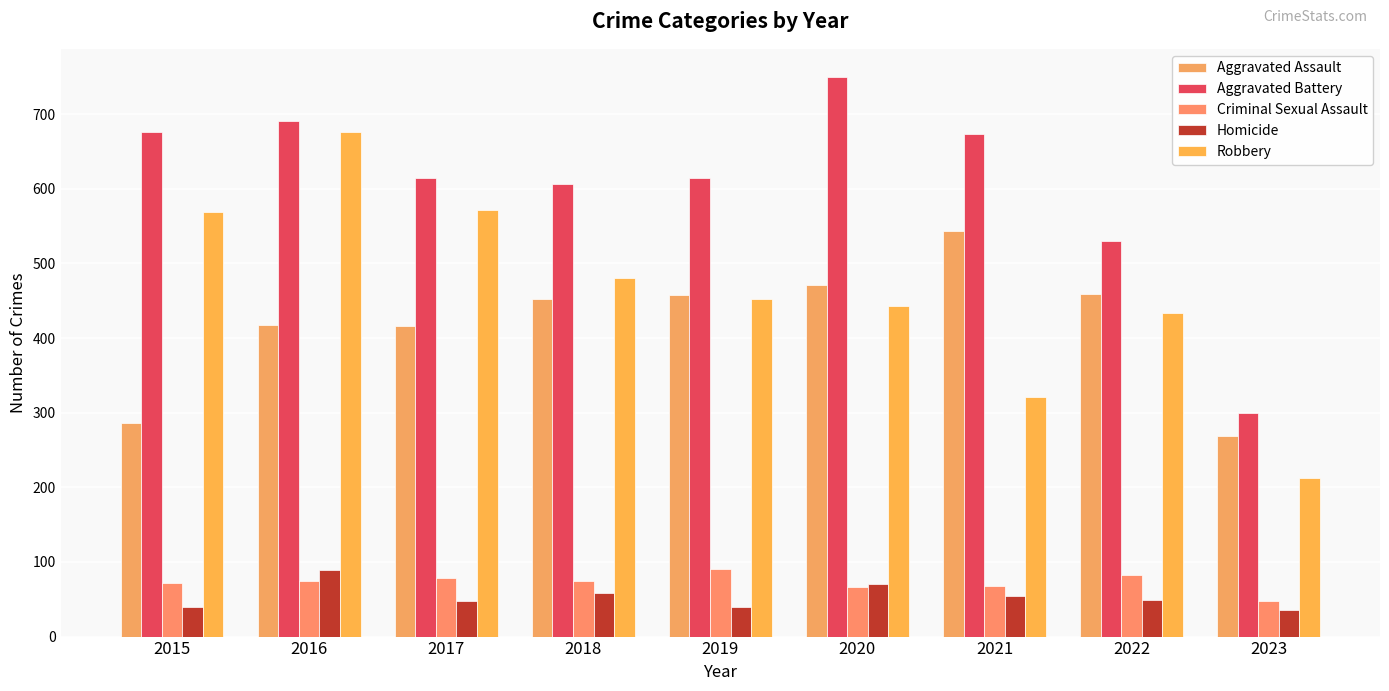

Reading right to left, extract all data points from this chart.

Aggravated Assault: 2023=269	2022=459	2021=543	2020=471	2019=458	2018=452	2017=416	2016=417	2015=286
Aggravated Battery: 2023=299	2022=530	2021=673	2020=750	2019=614	2018=606	2017=614	2016=691	2015=676
Criminal Sexual Assault: 2023=48	2022=83	2021=68	2020=67	2019=91	2018=75	2017=78	2016=75	2015=72
Homicide: 2023=36	2022=49	2021=54	2020=71	2019=39	2018=58	2017=48	2016=89	2015=39
Robbery: 2023=213	2022=433	2021=321	2020=443	2019=452	2018=480	2017=571	2016=676	2015=569